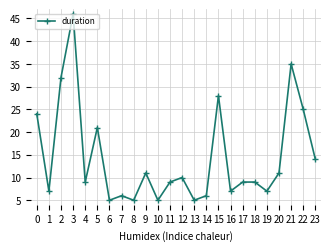

What is the difference between the maximum and minimum values?

41